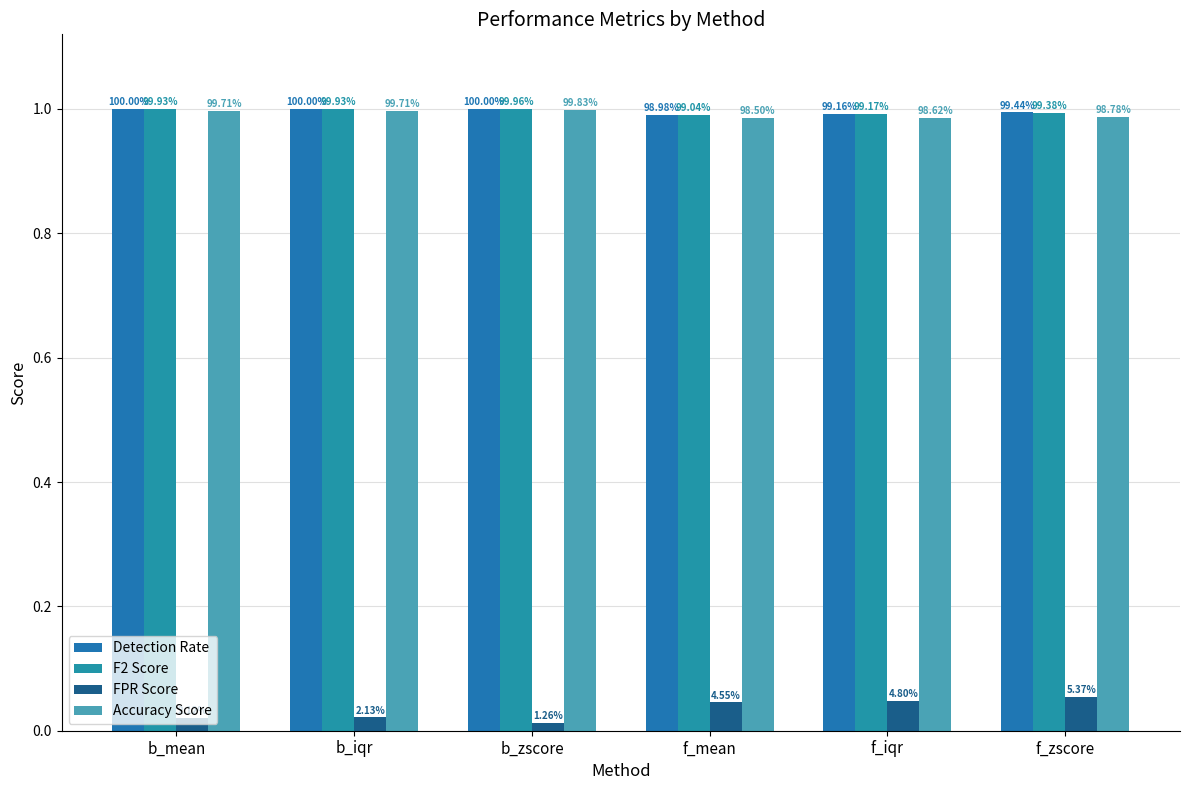

Rank the series at f_zscore from highest to lowest value.

Detection Rate, F2 Score, Accuracy Score, FPR Score